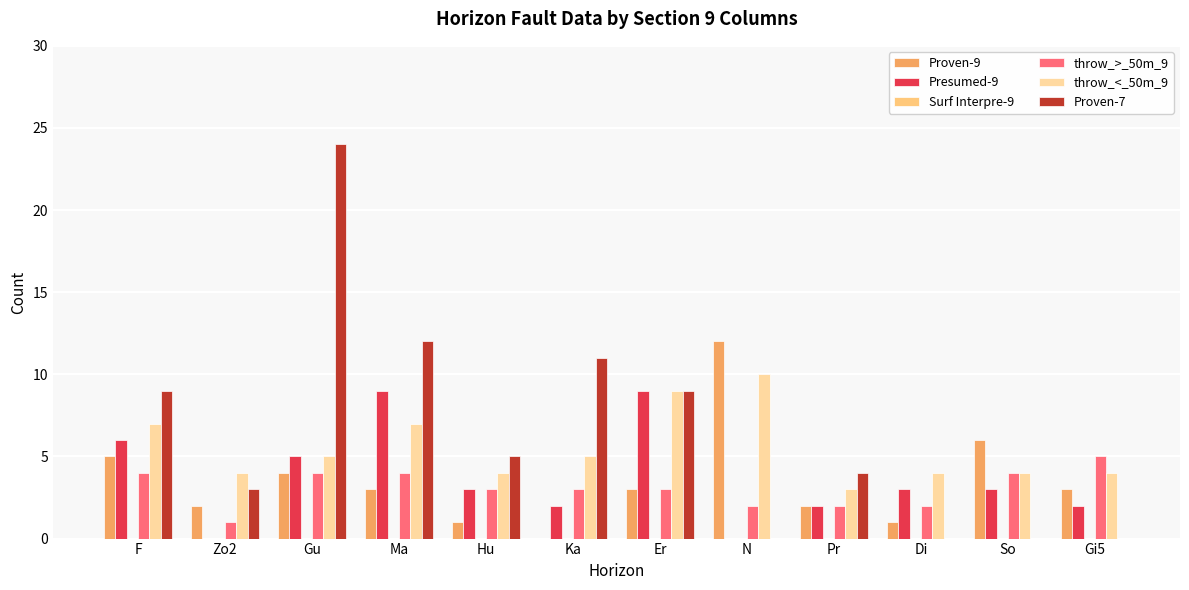

How many series are shown in this chart?

5